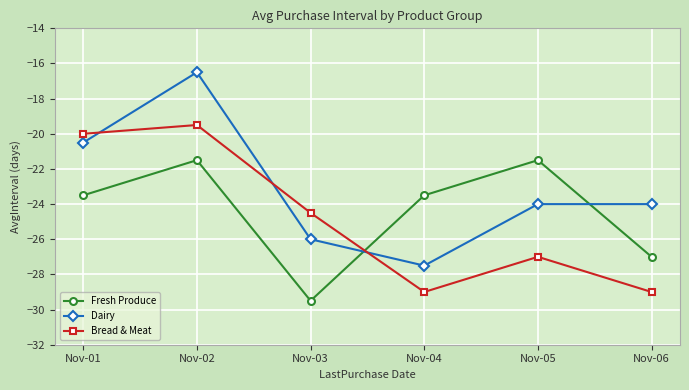

Reading left to right, what are all the values shown in this chart?

Fresh Produce: Nov-01=-23.5	Nov-02=-21.5	Nov-03=-29.5	Nov-04=-23.5	Nov-05=-21.5	Nov-06=-27.0
Dairy: Nov-01=-20.5	Nov-02=-16.5	Nov-03=-26.0	Nov-04=-27.5	Nov-05=-24.0	Nov-06=-24.0
Bread & Meat: Nov-01=-20.0	Nov-02=-19.5	Nov-03=-24.5	Nov-04=-29.0	Nov-05=-27.0	Nov-06=-29.0